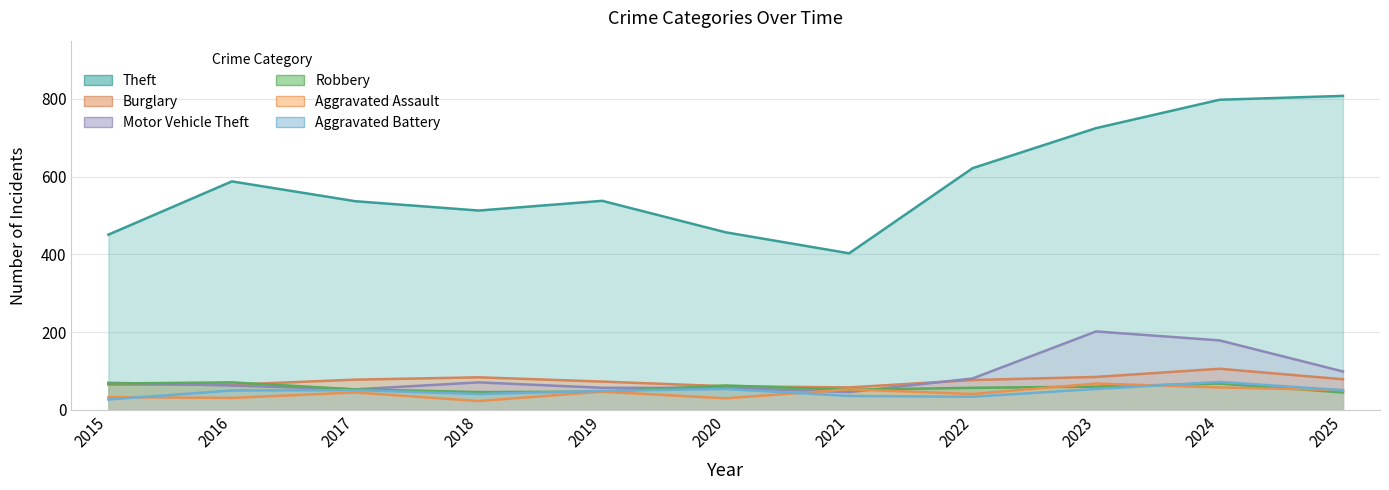

Is the value of Aggravated Battery at 2020 greater than the value of Motor Vehicle Theft at 2025?

No